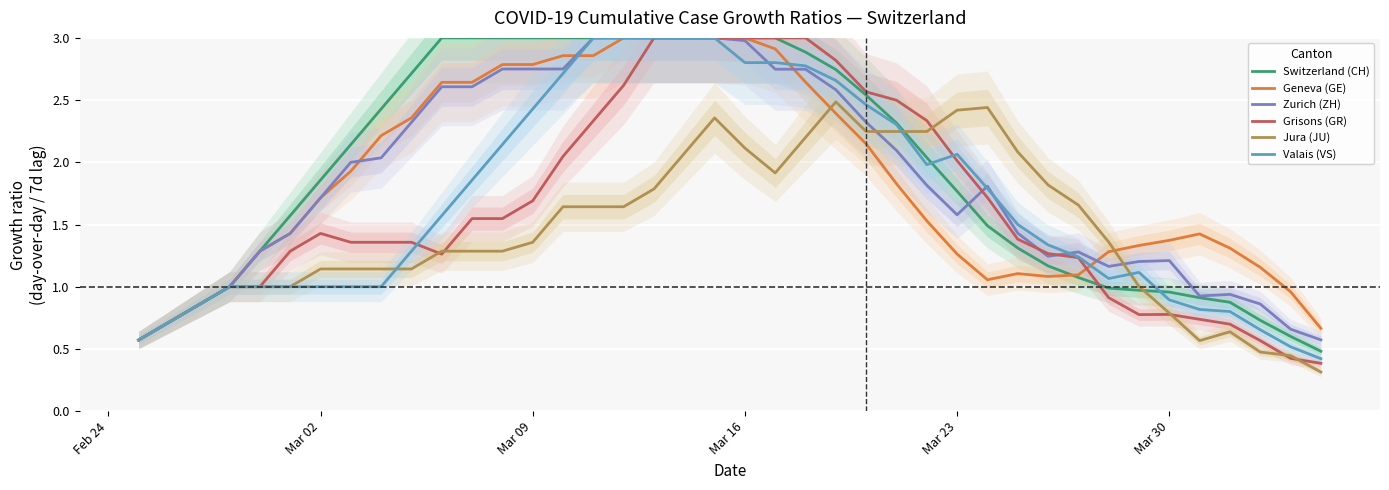

At how many categories does at least one series exceed 1?

34